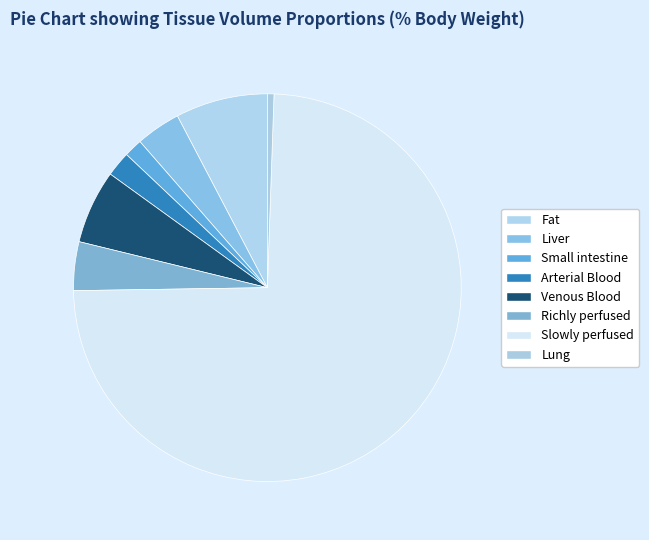

How many segments does this pie chart have?

8